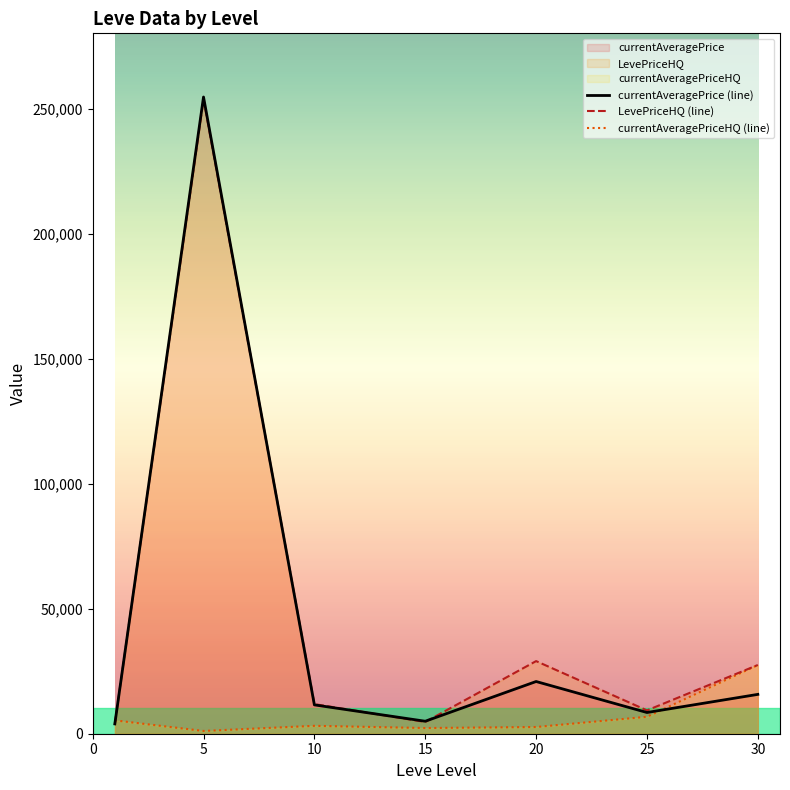

Which series has the widest spread of values?

currentAveragePrice (line)